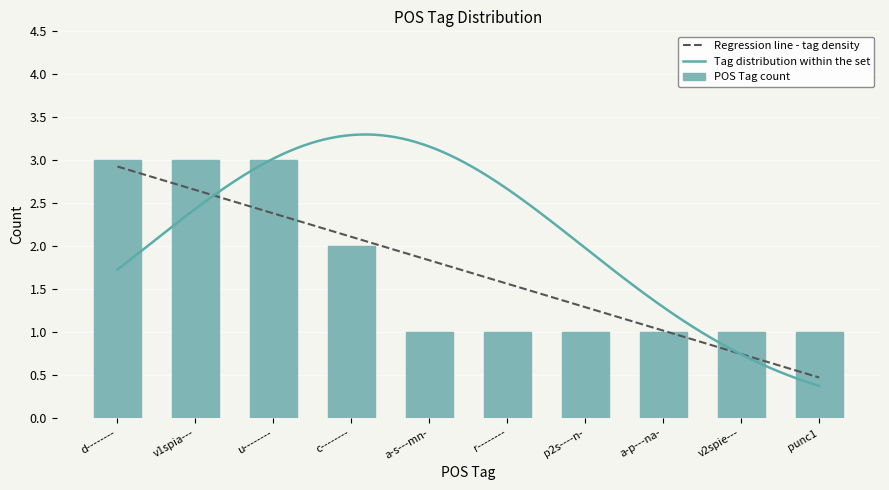

What is the sum of all POS Tag count values?

17